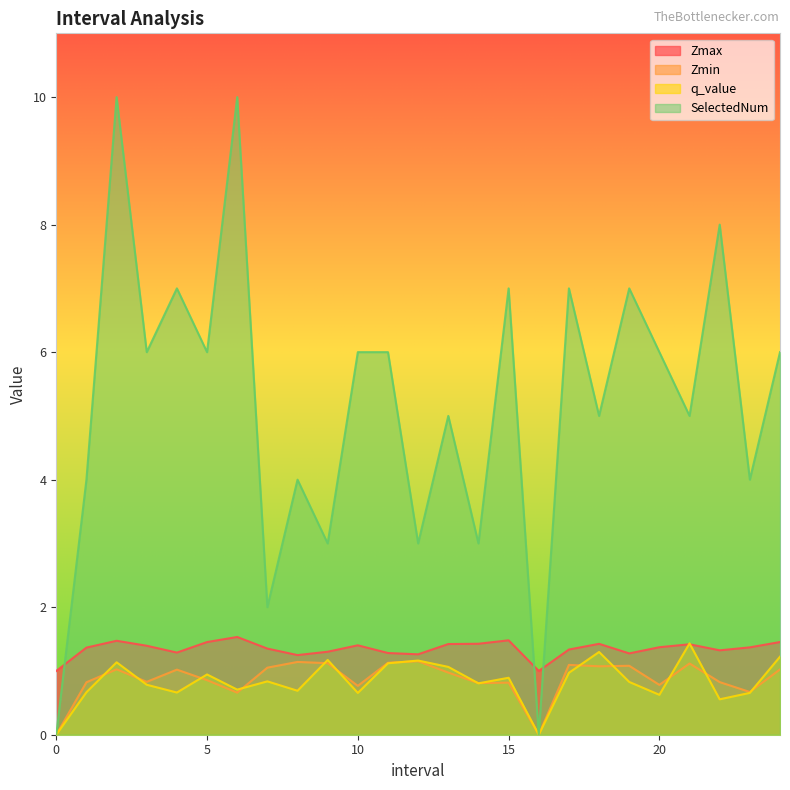

True or false: Zmin and SelectedNum intersect in this chart.

False